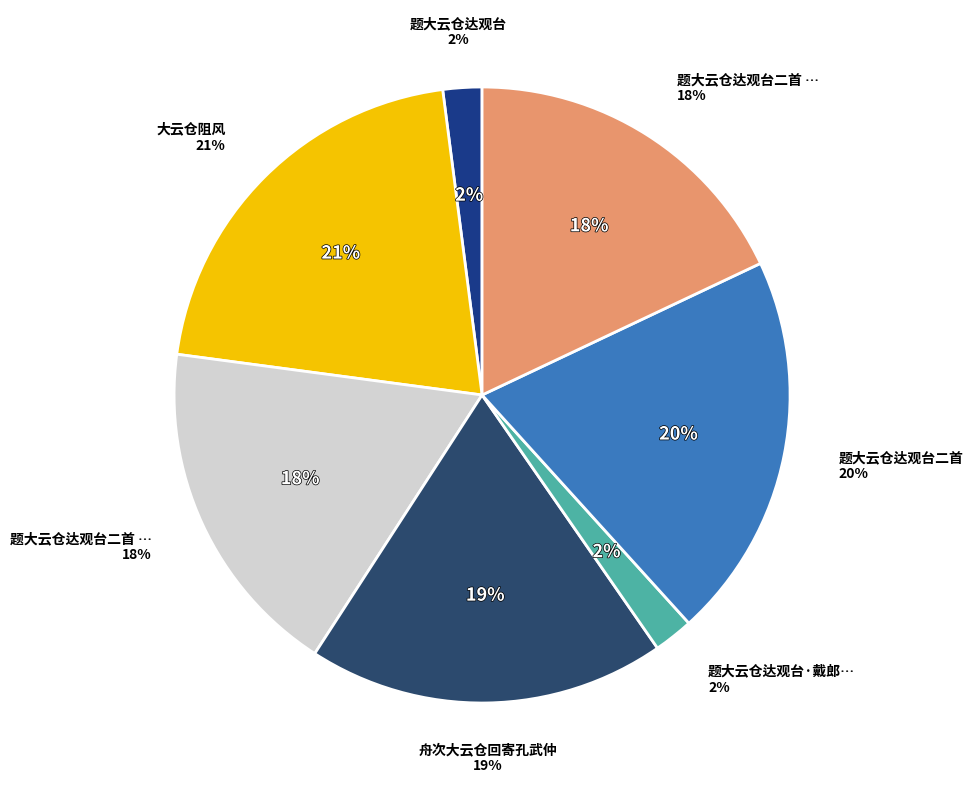

Does 题大云仓达观台 represent more than half of the total?

No